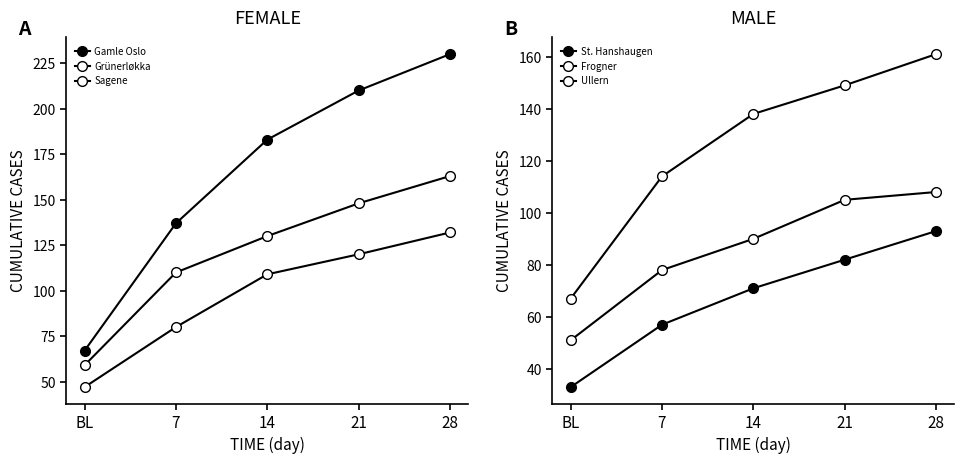

What is the sum of all Ullern values?

432